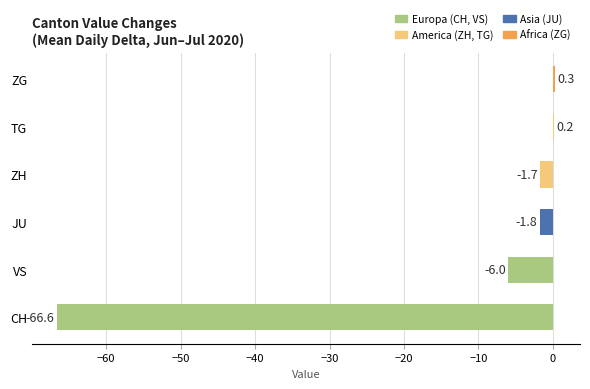

Which label corresponds to the largest value in the chart?

ZG